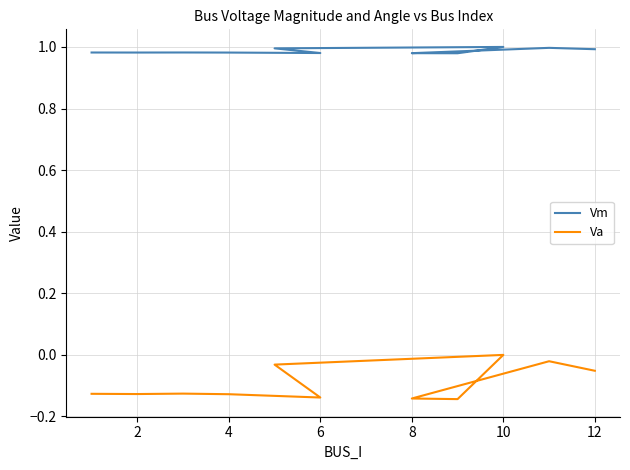

How many data points does each series have?

11